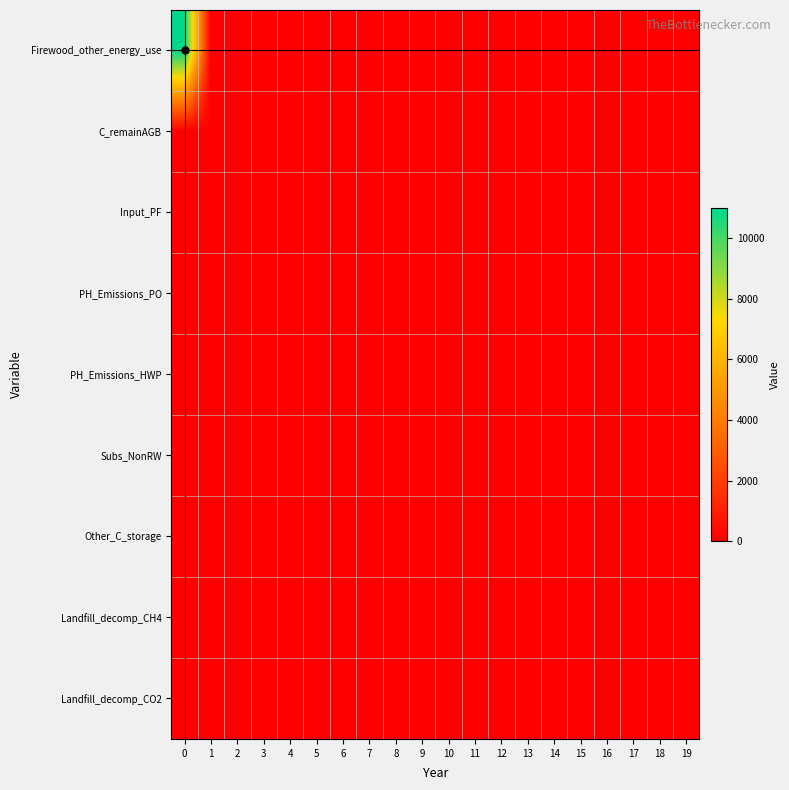

Reading left to right, list all the values displayed in this chart.

Firewood_other_energy_use: 0=11000	1=0	2=0	3=0	4=0	5=0	6=0	7=0	8=0	9=0	10=0	11=0	12=0	13=0	14=0	15=0	16=0	17=0	18=0	19=0
C_remainAGB: 0=0	1=0	2=0	3=0	4=0	5=0	6=0	7=0	8=0	9=0	10=0	11=0	12=0	13=0	14=0	15=0	16=0	17=0	18=0	19=0
Input_PF: 0=0	1=0	2=0	3=0	4=0	5=0	6=0	7=0	8=0	9=0	10=0	11=0	12=0	13=0	14=0	15=0	16=0	17=0	18=0	19=0
PH_Emissions_PO: 0=0	1=0	2=0	3=0	4=0	5=0	6=0	7=0	8=0	9=0	10=0	11=0	12=0	13=0	14=0	15=0	16=0	17=0	18=0	19=0
PH_Emissions_HWP: 0=0	1=0	2=0	3=0	4=0	5=0	6=0	7=0	8=0	9=0	10=0	11=0	12=0	13=0	14=0	15=0	16=0	17=0	18=0	19=0
Subs_NonRW: 0=0	1=0	2=0	3=0	4=0	5=0	6=0	7=0	8=0	9=0	10=0	11=0	12=0	13=0	14=0	15=0	16=0	17=0	18=0	19=0
Other_C_storage: 0=0	1=0	2=0	3=0	4=0	5=0	6=0	7=0	8=0	9=0	10=0	11=0	12=0	13=0	14=0	15=0	16=0	17=0	18=0	19=0
Landfill_decomp_CH4: 0=0	1=0	2=0	3=0	4=0	5=0	6=0	7=0	8=0	9=0	10=0	11=0	12=0	13=0	14=0	15=0	16=0	17=0	18=0	19=0
Landfill_decomp_CO2: 0=0	1=0	2=0	3=0	4=0	5=0	6=0	7=0	8=0	9=0	10=0	11=0	12=0	13=0	14=0	15=0	16=0	17=0	18=0	19=0